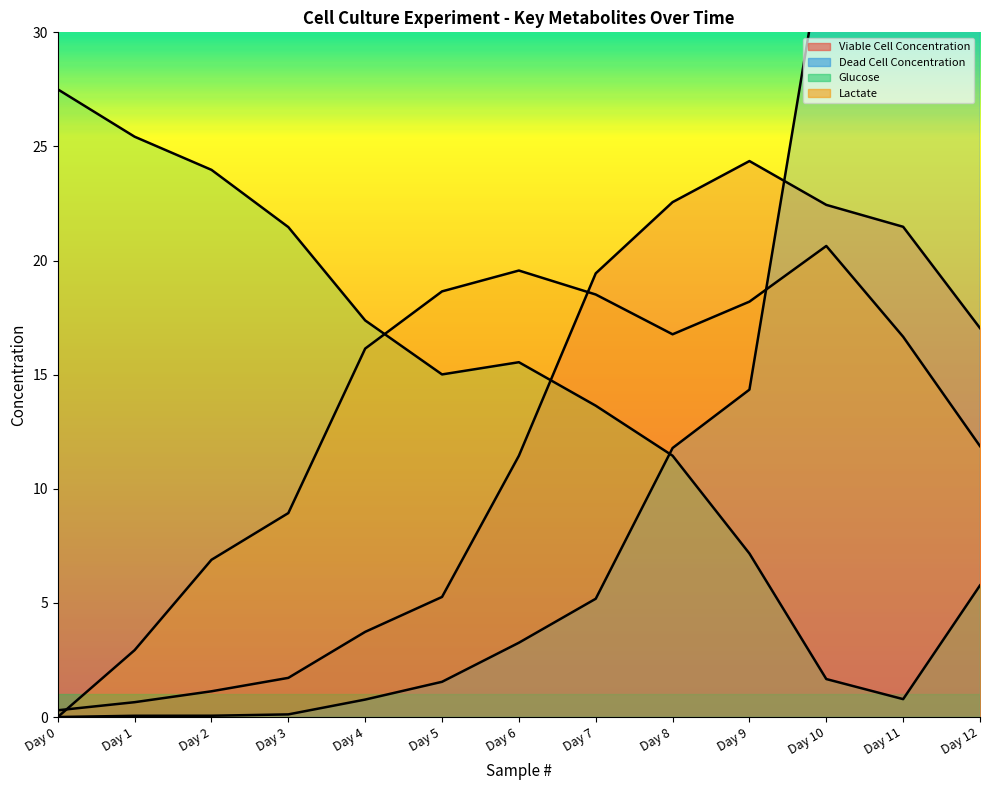

Where does the Viable Cell Concentration series first go above 11?

Day 6